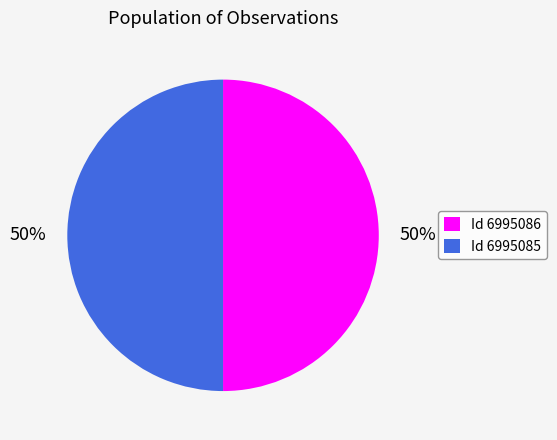

The Id 6995085 slice represents 50% of the pie. True or false?

True